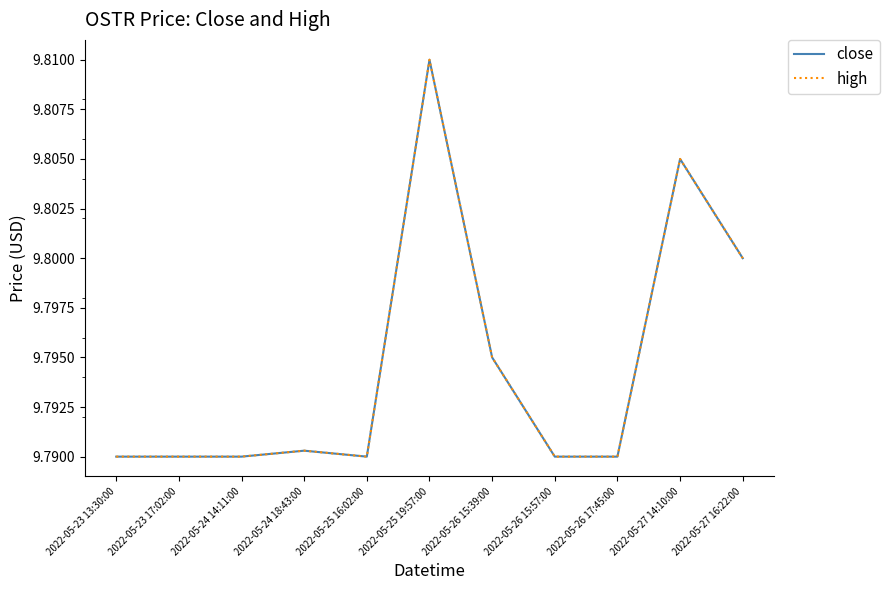

Is this an area chart (filled region under the line)?

No